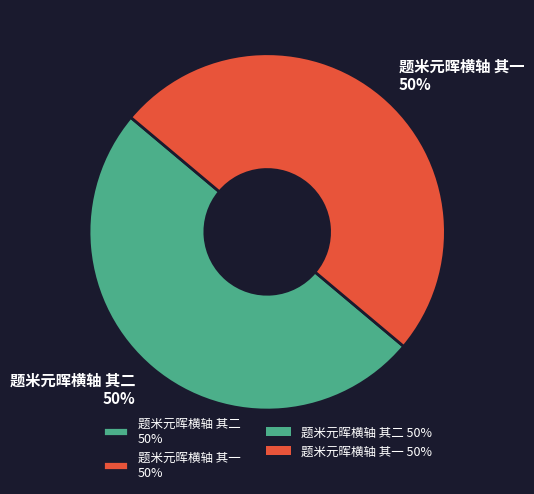

To the nearest percent, what percentage of the pie is 题米元晖横轴 其二?

50%